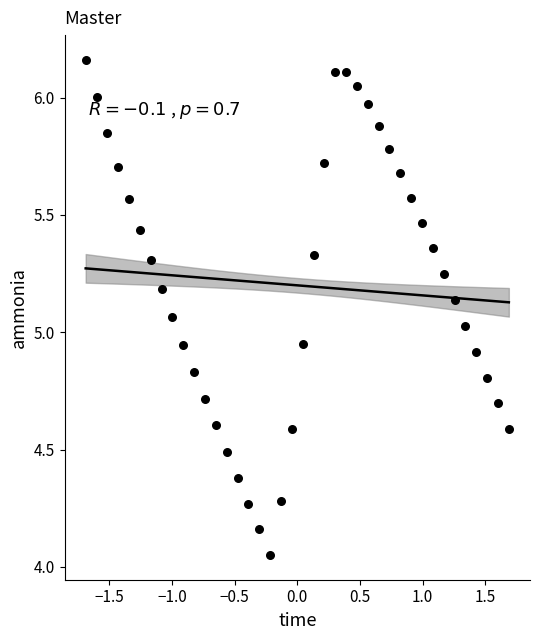

What is the range of X values (max minus min)?

3.4